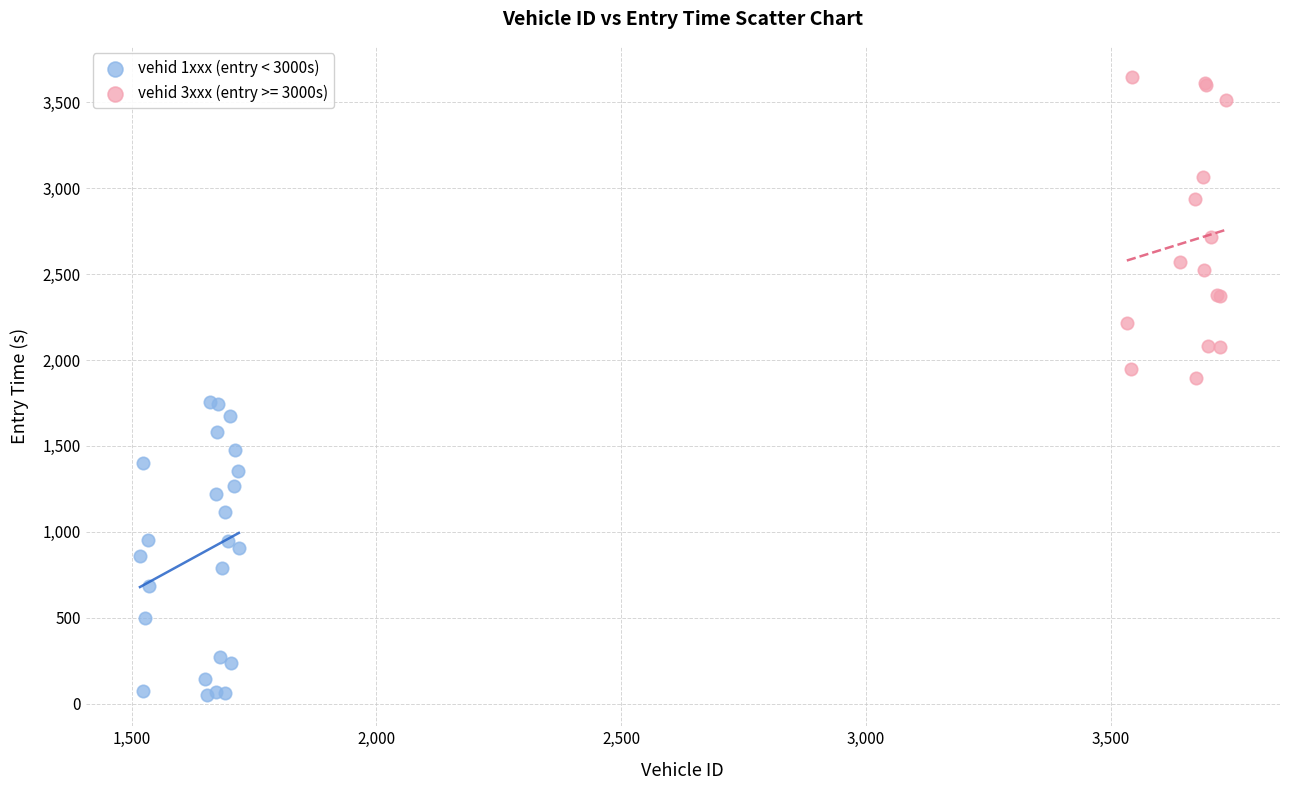

Which series contains the lowest Y value?

vehid 1xxx (entry < 3000s)